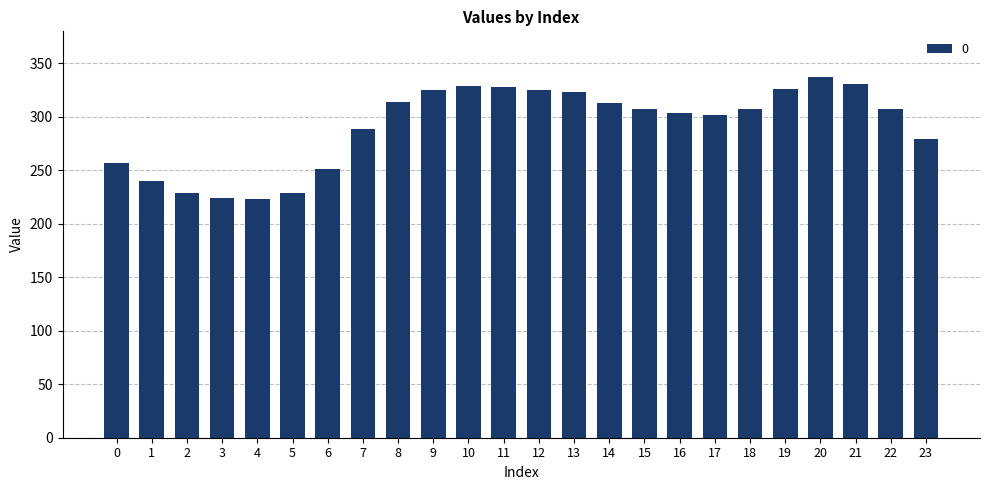

Between 7 and 20, which is larger?

20